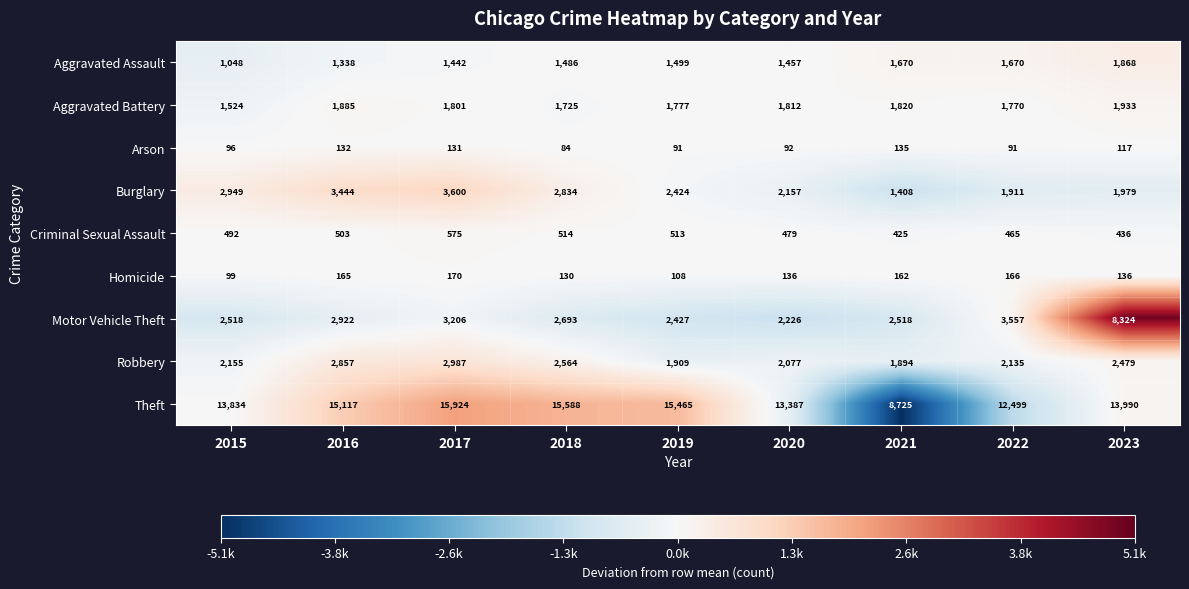

How many values in the Motor Vehicle Theft series are below 2693?

4